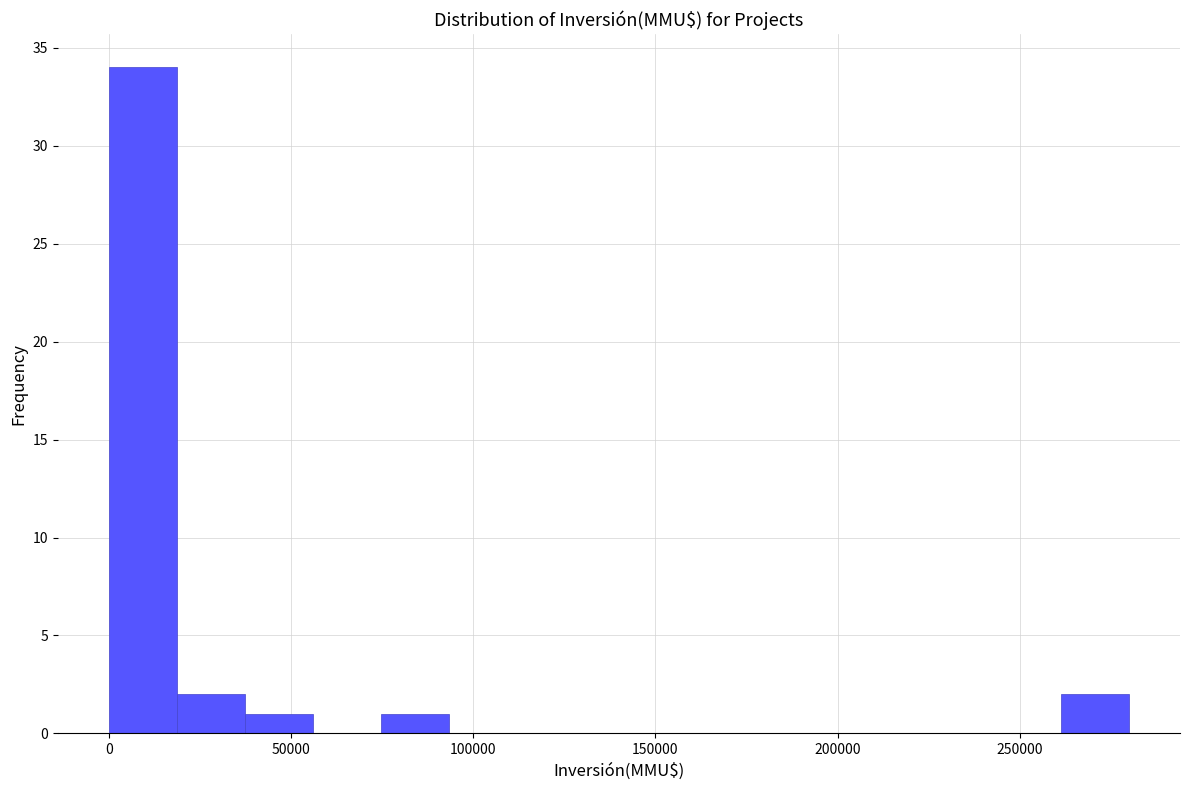

Around what value on the x-axis is the tallest bar? Give the approximate position of its centre, as read against the axis.

10000